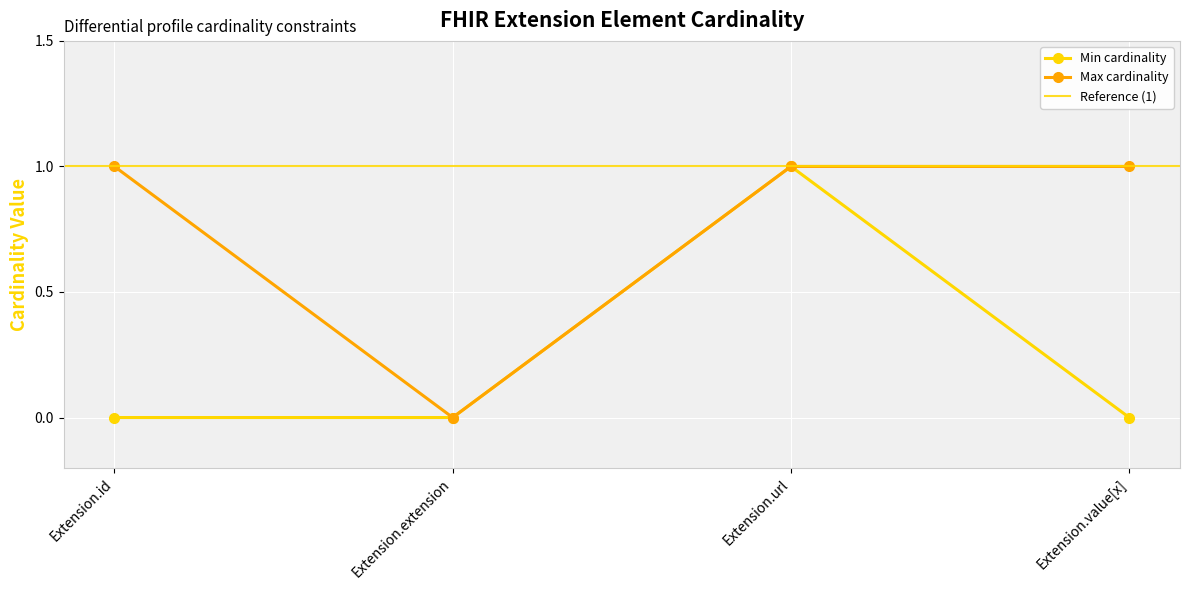

True or false: Max cardinality has more than 0 points higher than both neighbors.

False